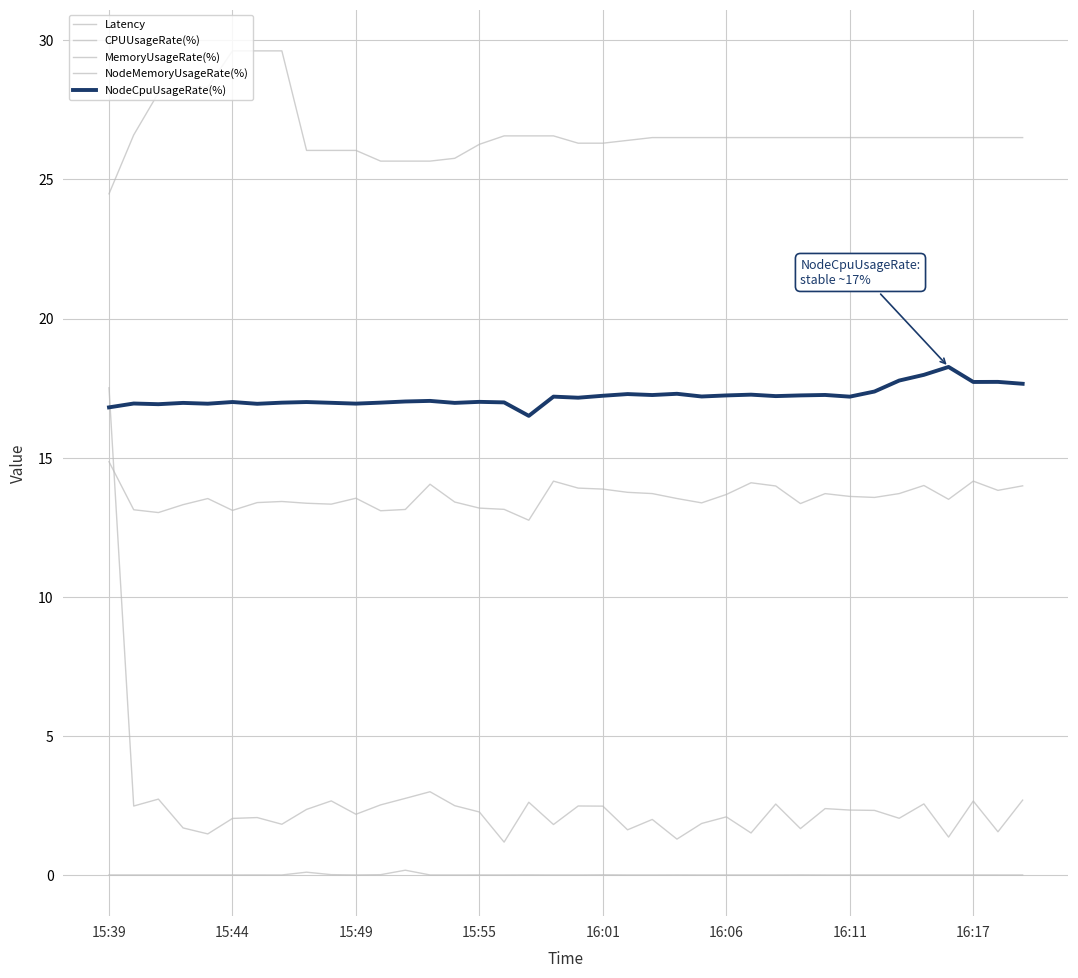

True or false: NodeMemoryUsageRate(%) and Latency cross at least once.

False